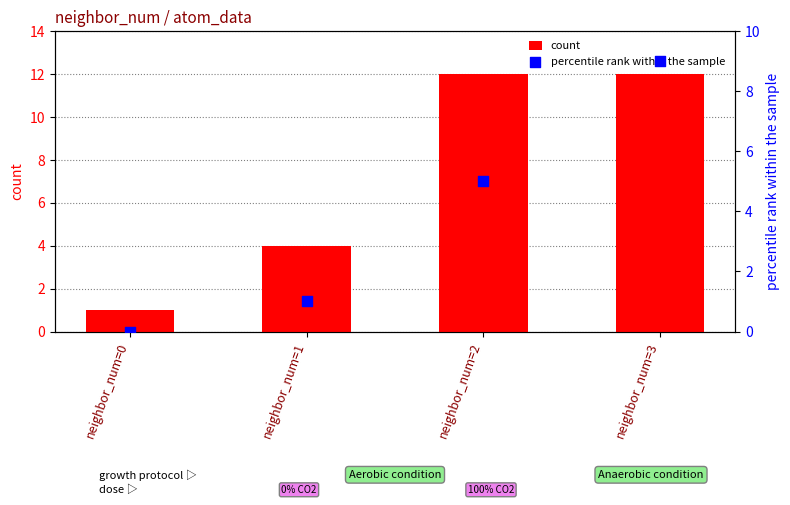

What is the total value across all series at neighbor_num=0?

1